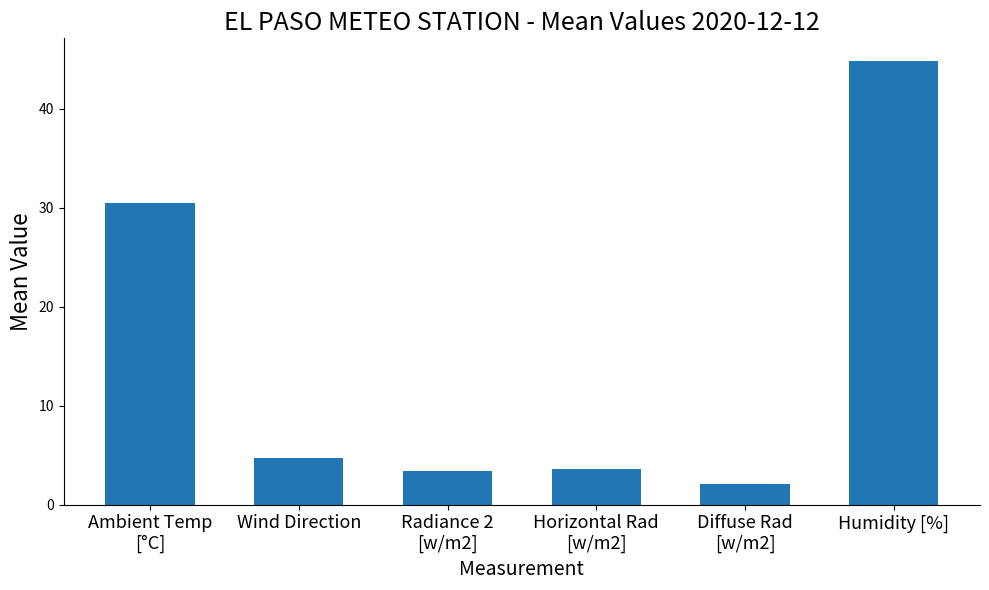

What is the sum of all values?

89.2